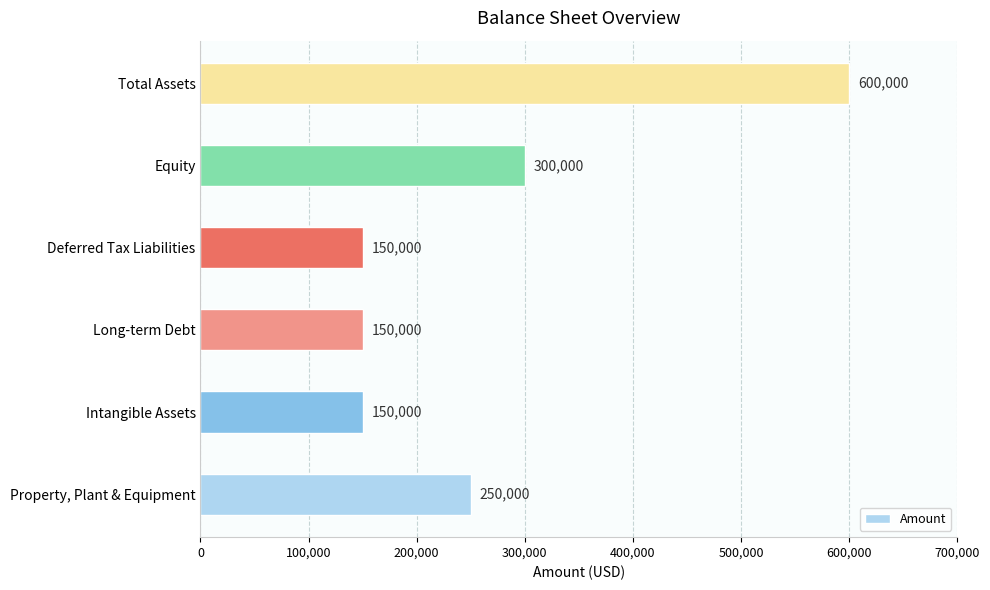

What is the sum of all values?

1600000